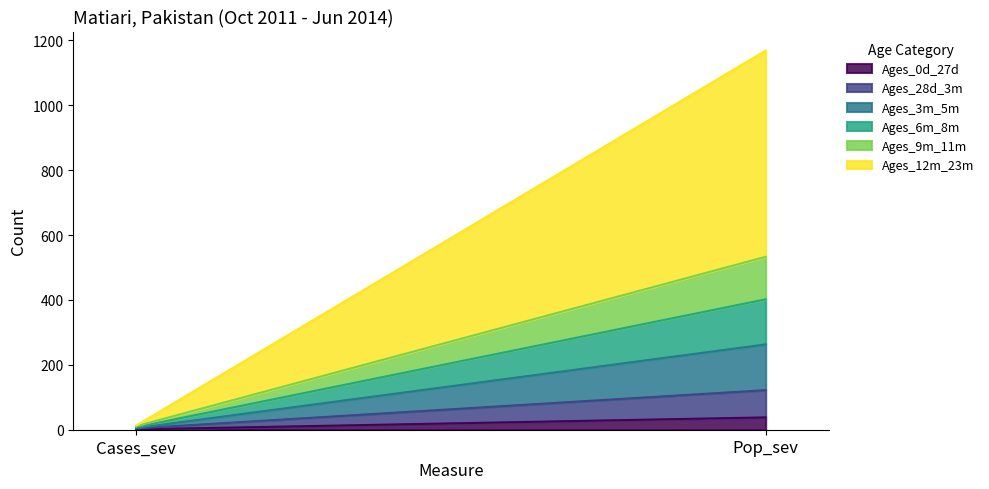

At which category is the sum across all series the highest?

Pop_sev